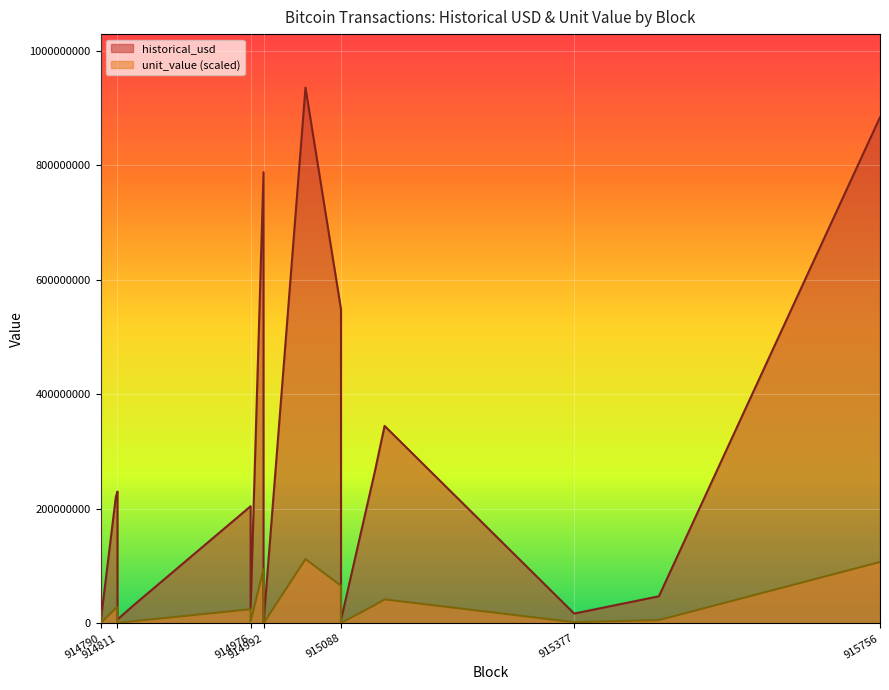

Rank the series by their average value, from highest to lowest.

historical_usd, unit_value